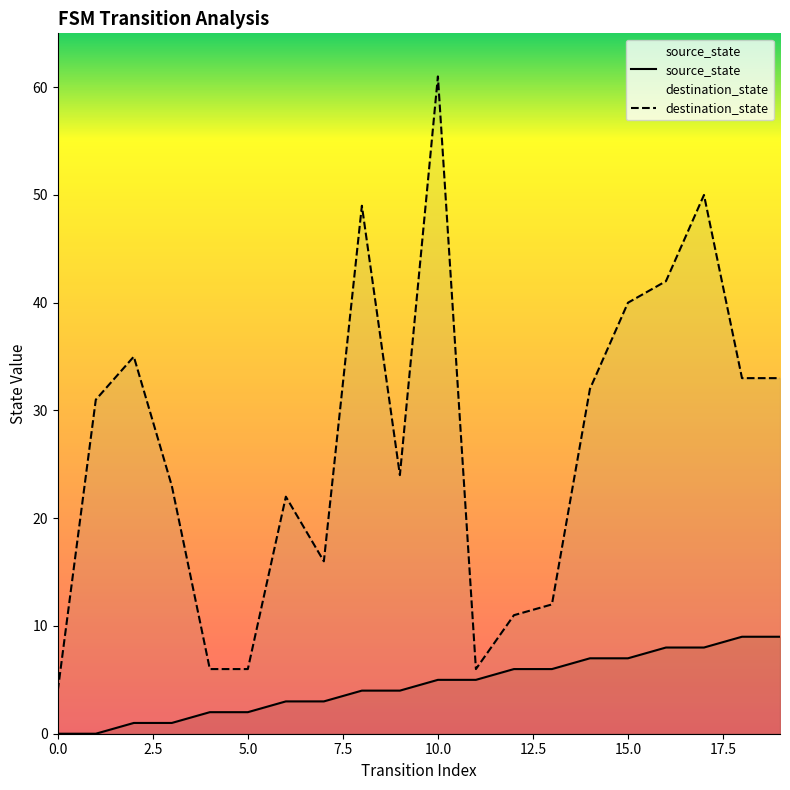

True or false: source_state and destination_state cross at least once.

False